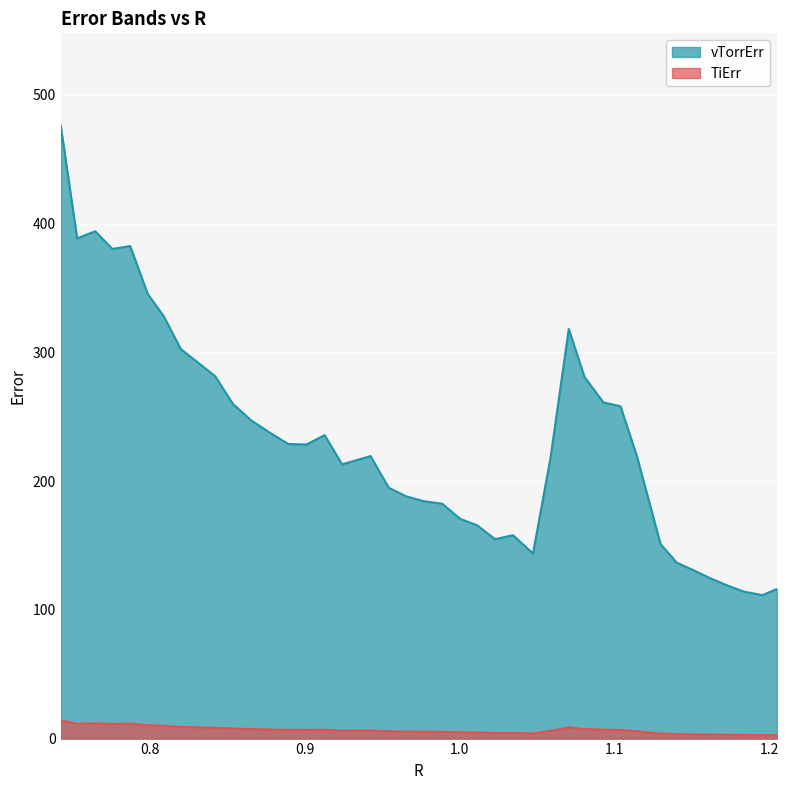

Count the number of categories in the chart.

40